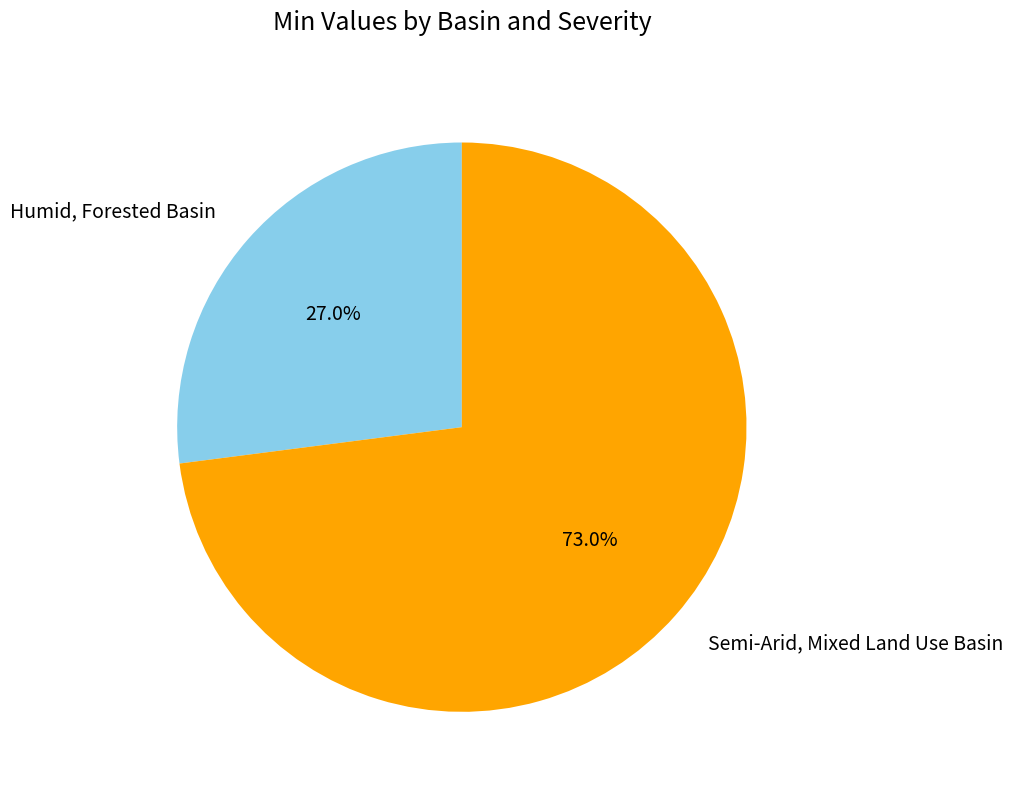

Is there a majority slice in this chart?

Yes